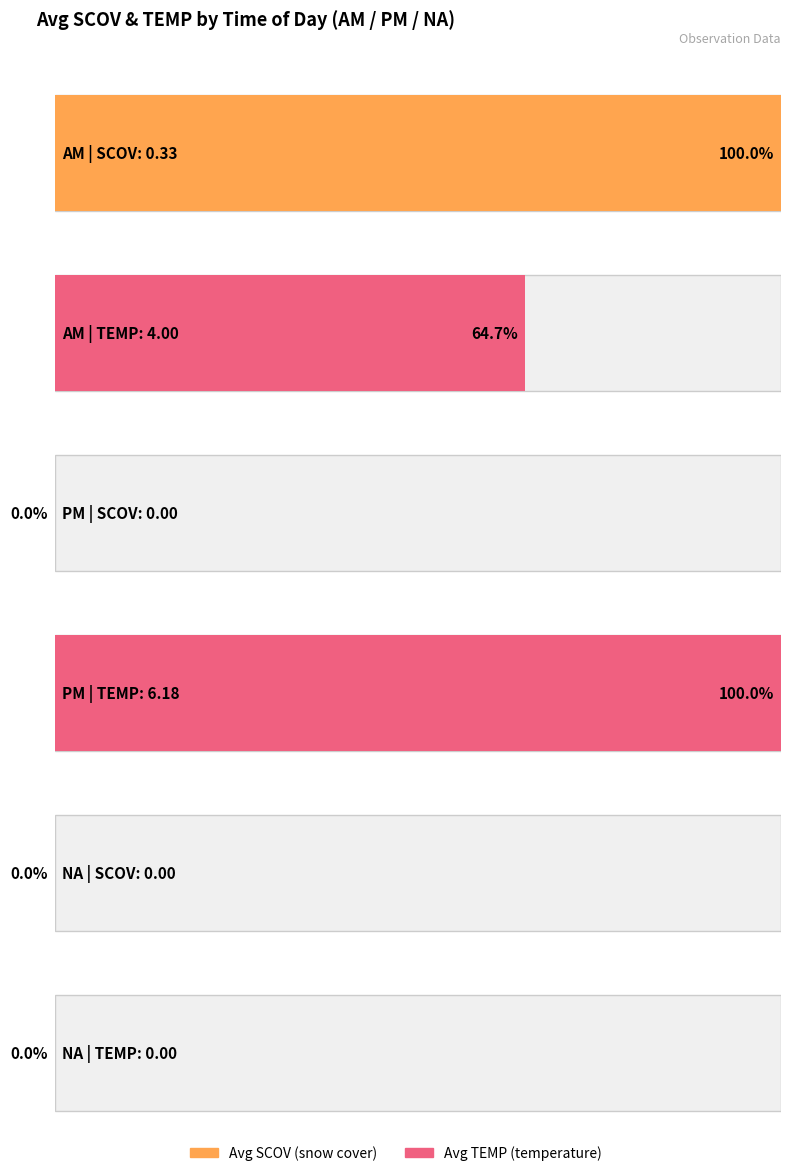

Count the number of categories in the chart.

3